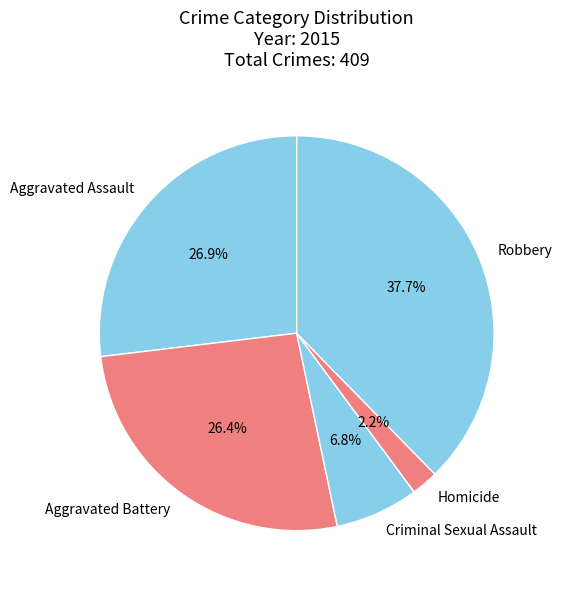

To the nearest percent, what portion does Robbery represent?

38%